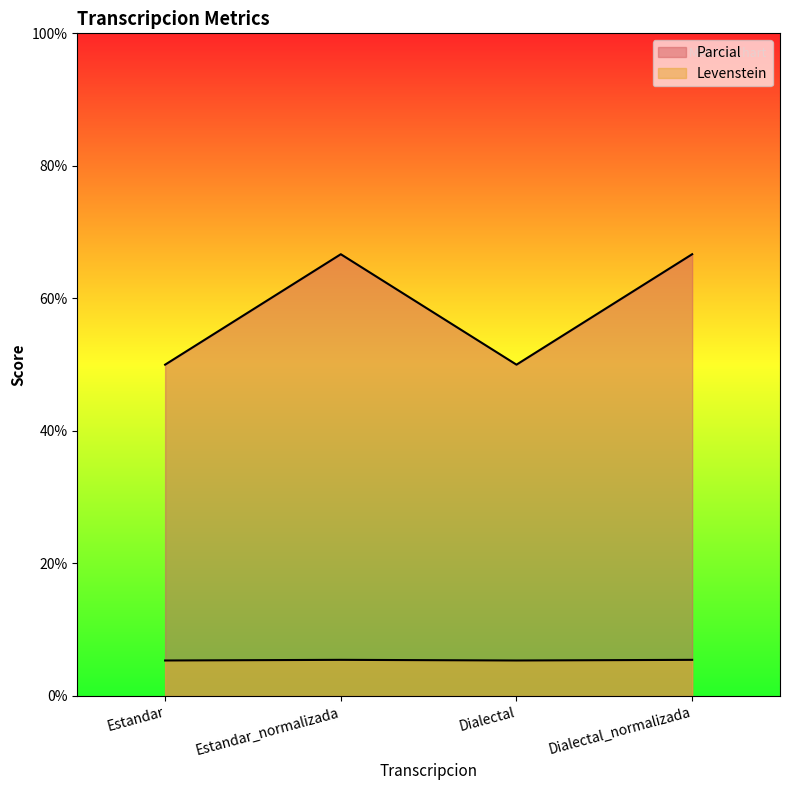

Reading left to right, transcribe all the data shown in this chart.

Levenstein: 5.4	5.5	5.4	5.5
Parcial: 50.0	66.7	50.0	66.7